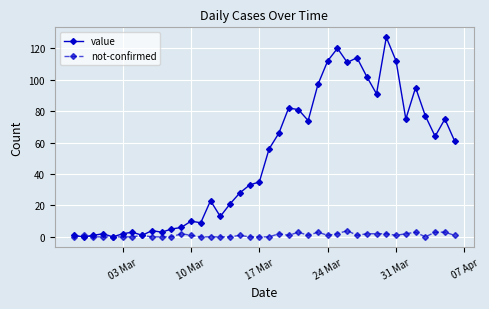

Which series has the largest range (max minus min)?

value